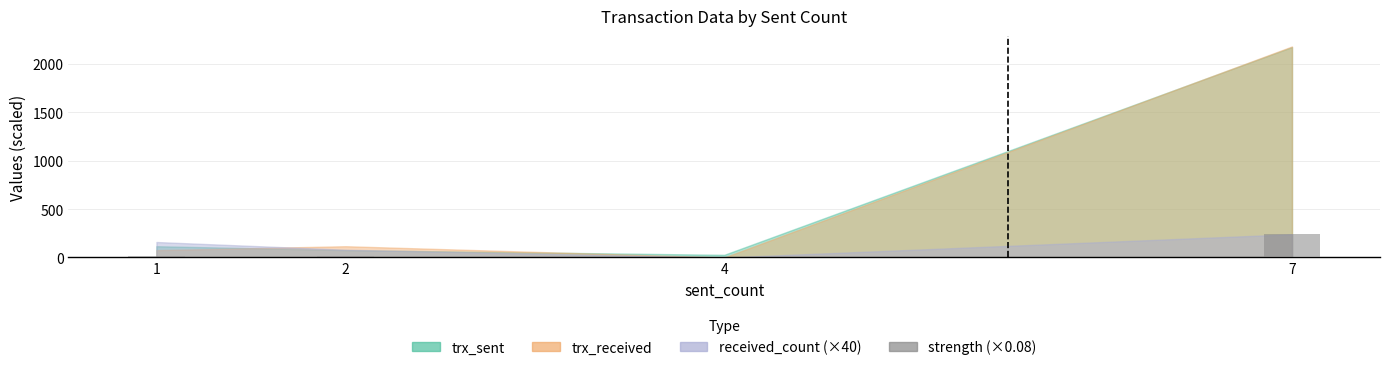

Is it true that the value at 7 is 63.6?

False